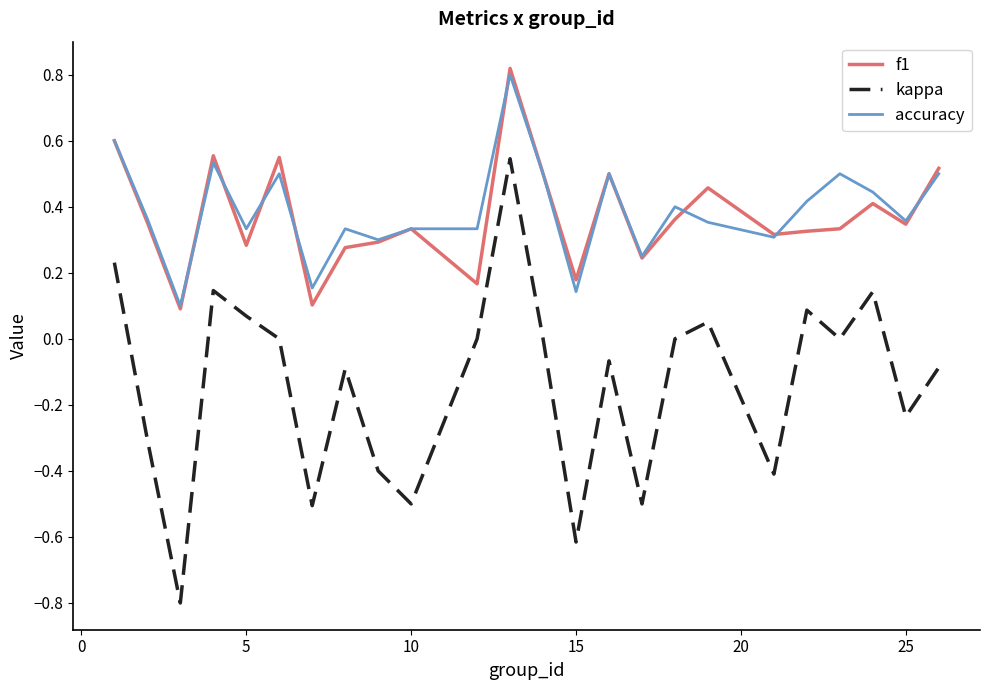

Which series has the largest total across all categories?

accuracy